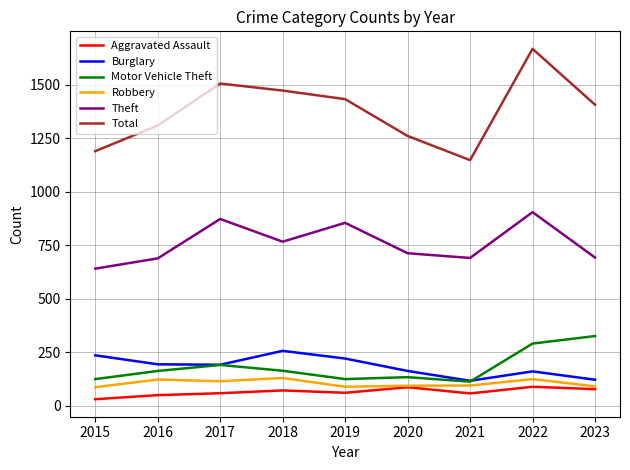

True or false: Theft and Motor Vehicle Theft intersect in this chart.

False